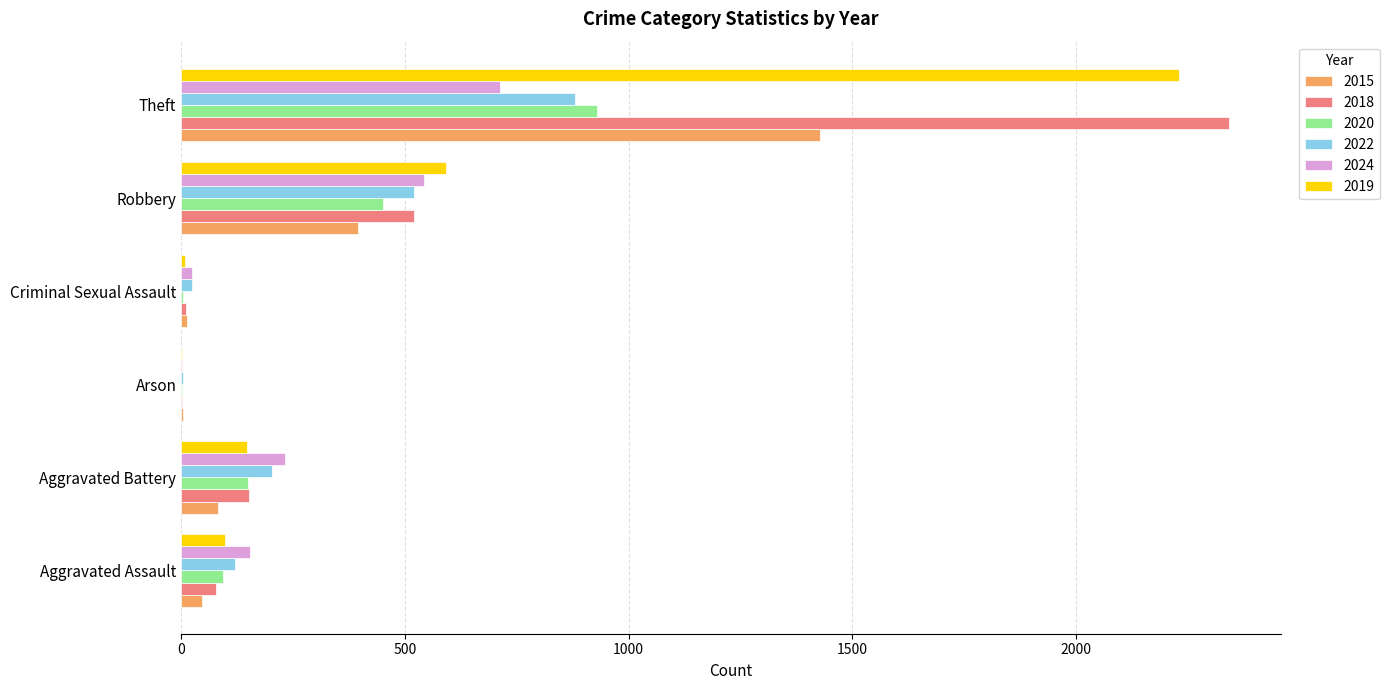

At which label is 2018 closest to 1171?

Robbery